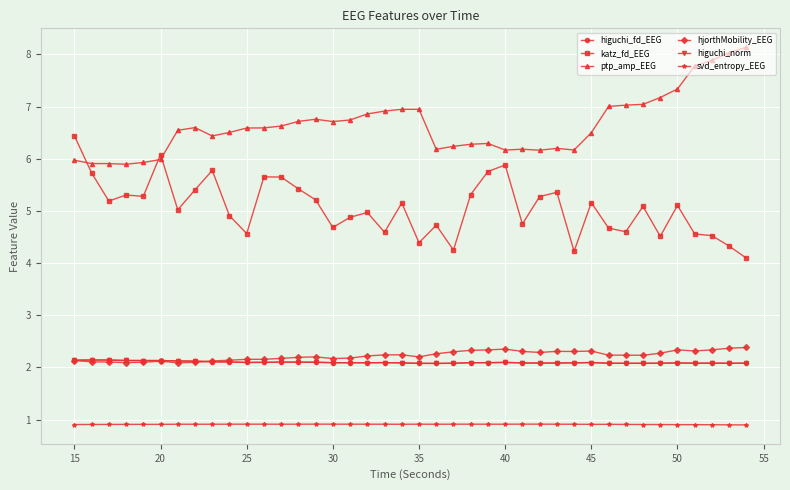

Is this an area chart (filled region under the line)?

No